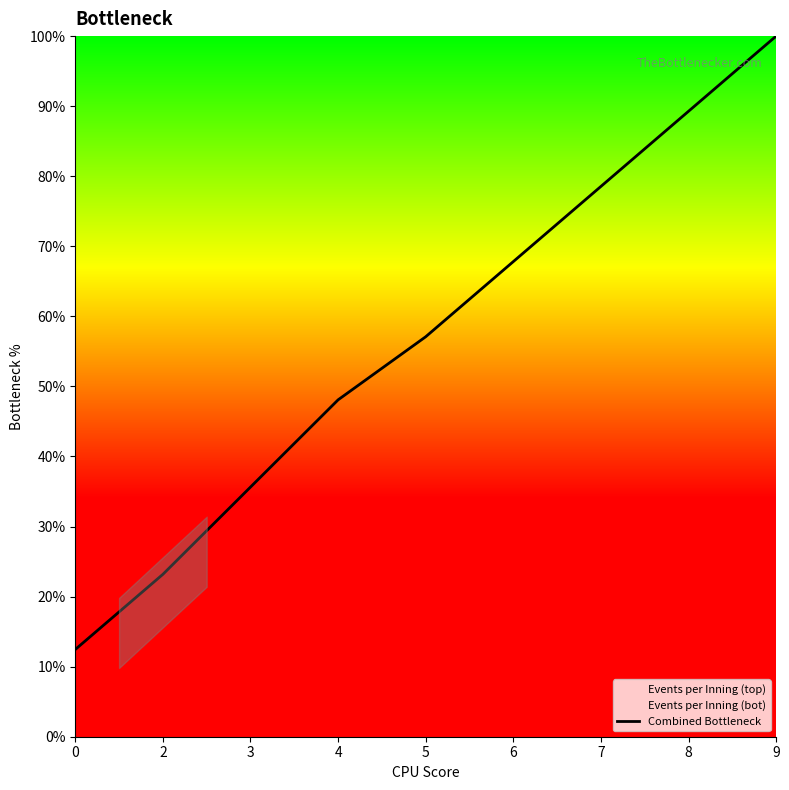

The Combined Bottleneck series shows 8.2 at 3. True or false?

False